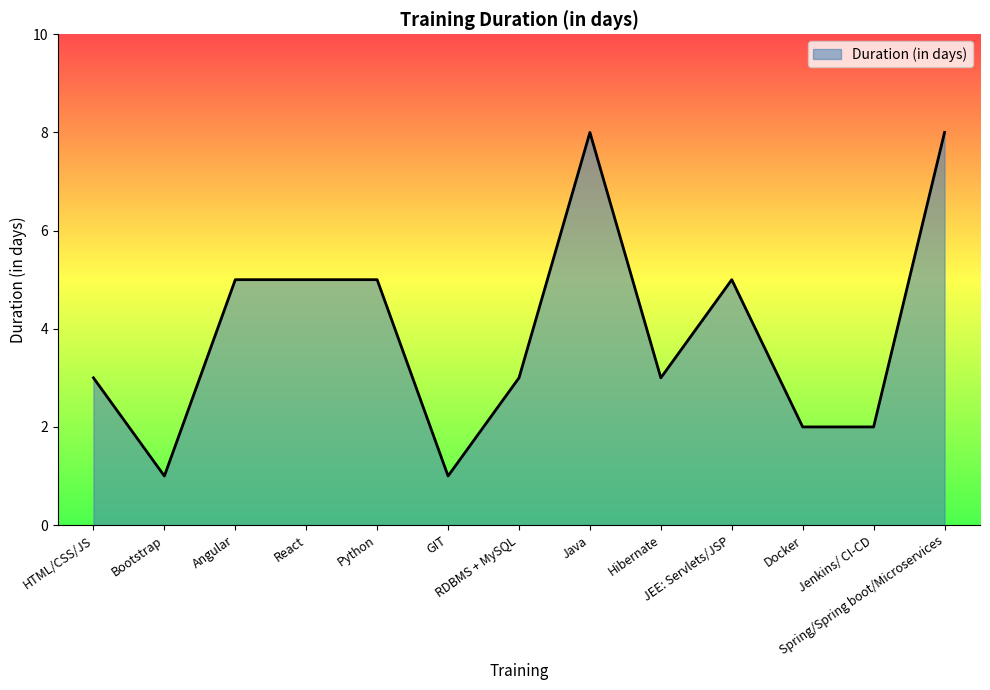

What is the difference between the maximum and minimum values?

7